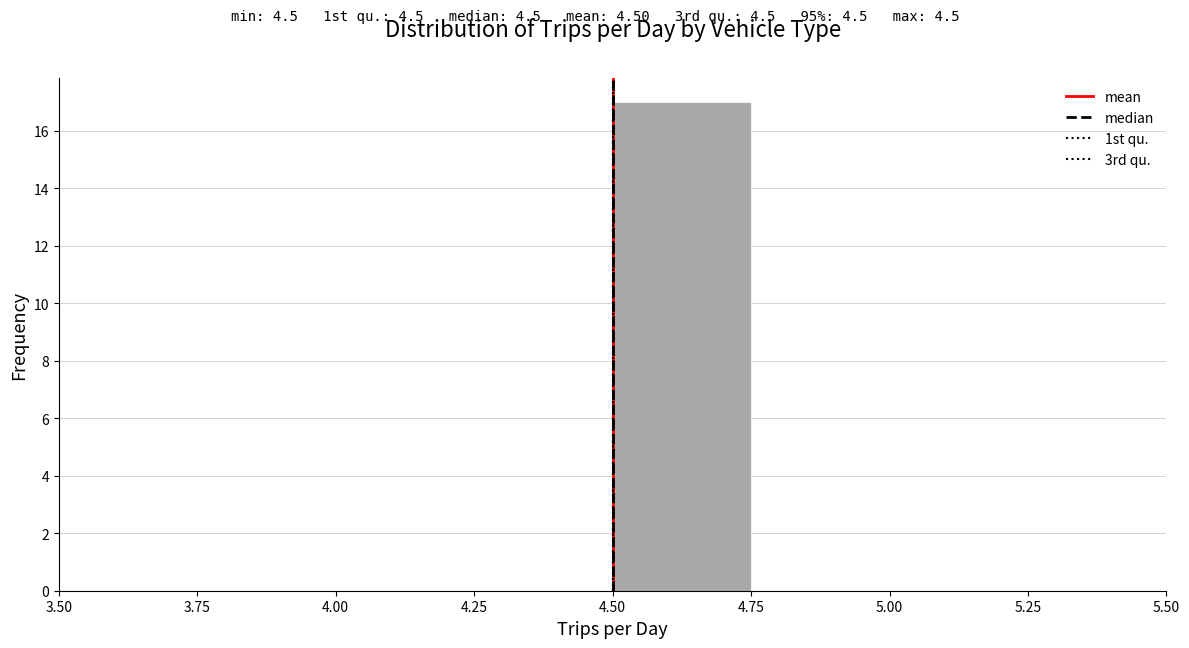

Reading left to right, list every bar in this chart as the range it spans on the x-axis followed by its height. The values are not printed on the chart, so give them approximately, as read against the axis.

3.50 to 3.75: 0
3.75 to 4.00: 0
4.00 to 4.25: 0
4.25 to 4.50: 0
4.50 to 4.75: 17
4.75 to 5.00: 0
5.00 to 5.25: 0
5.25 to 5.50: 0